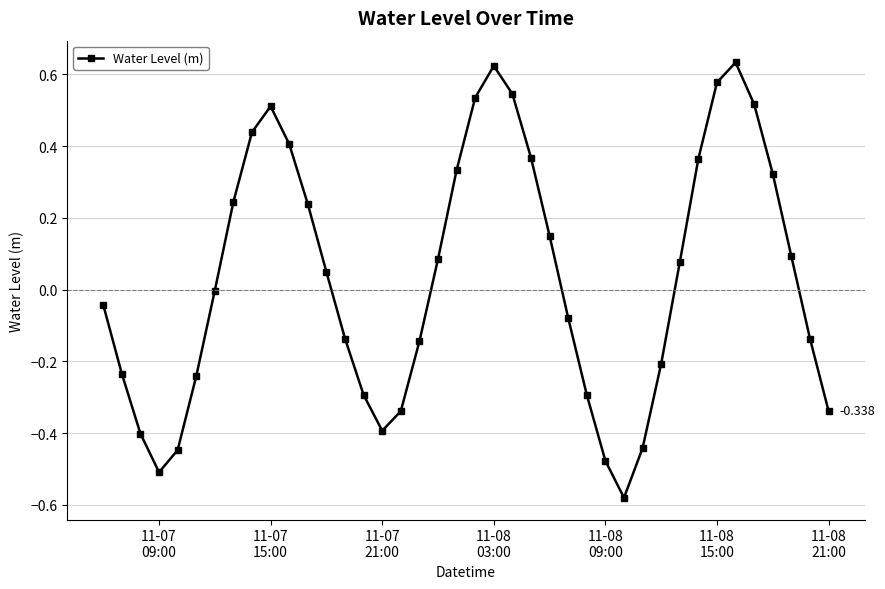

What is the difference between the second highest and second lowest values?

1.1